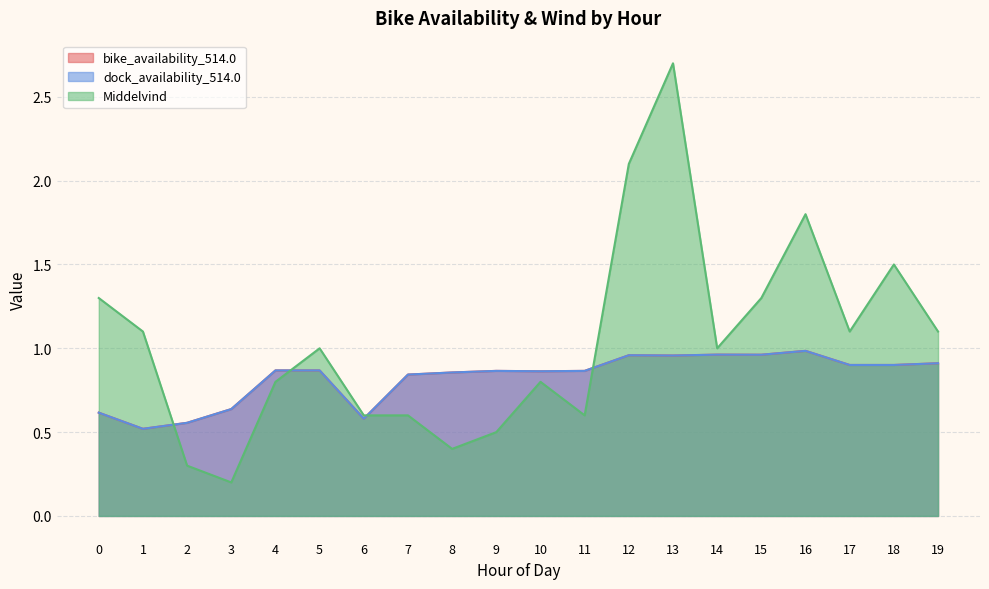

What is the difference between the second highest and minimum values in the Middelvind series?

1.9